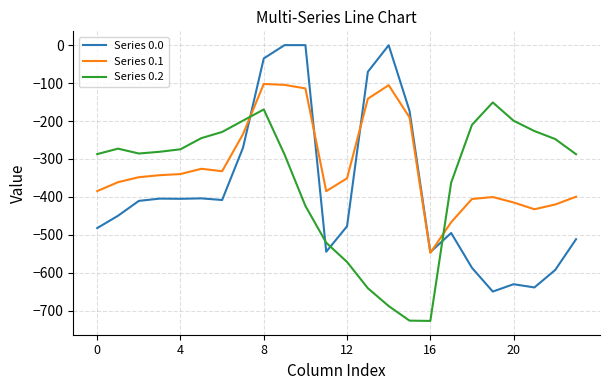

Which series has the widest spread of values?

Series 0.0